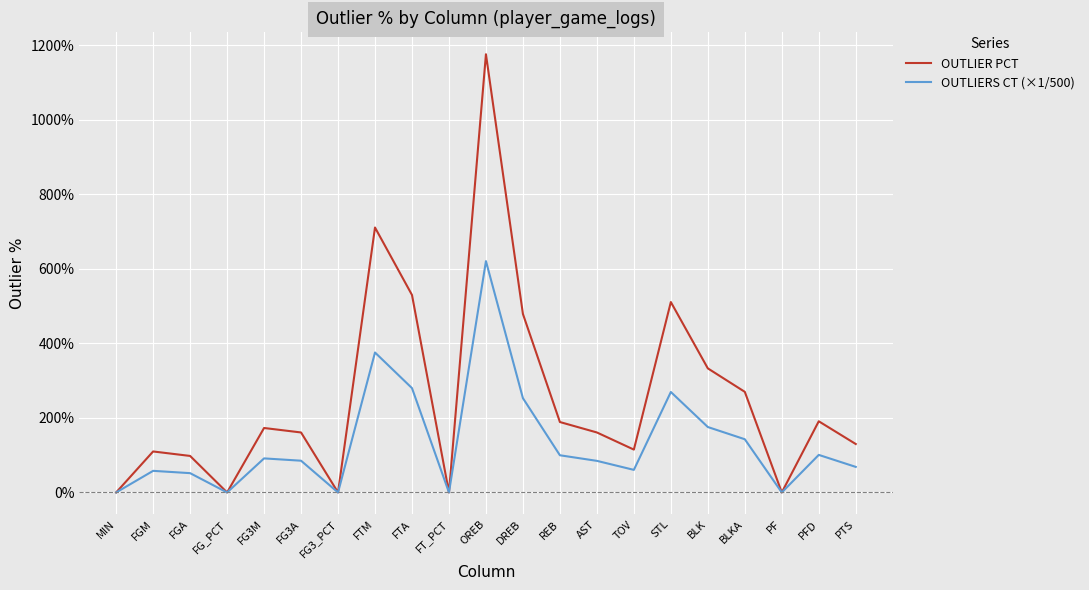

What is the average value of the OUTLIER PCT series?

2.5